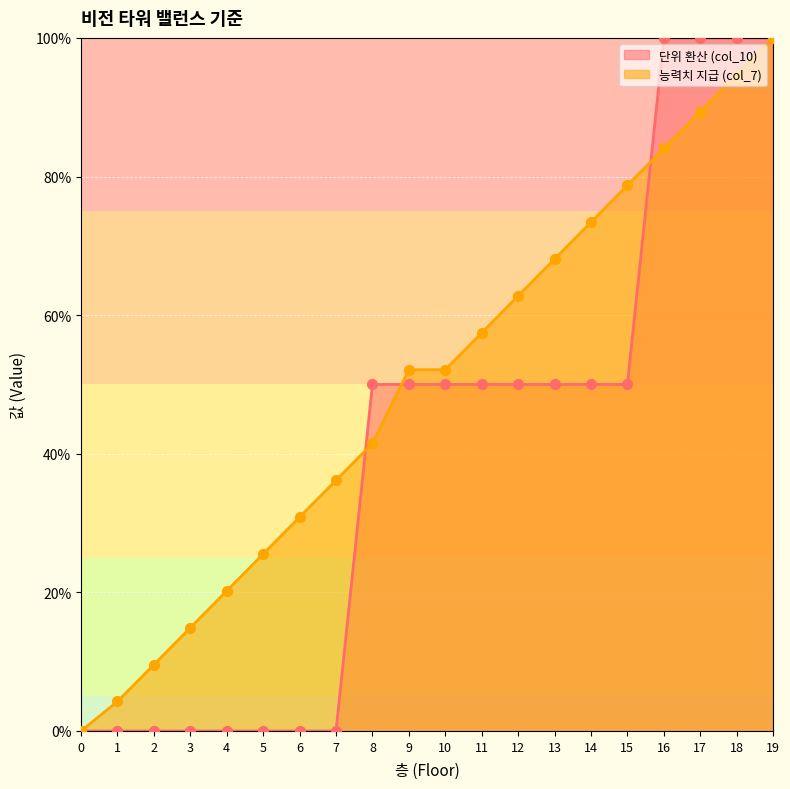

What is the ratio of the value at 18 to the value at 12?

1.5